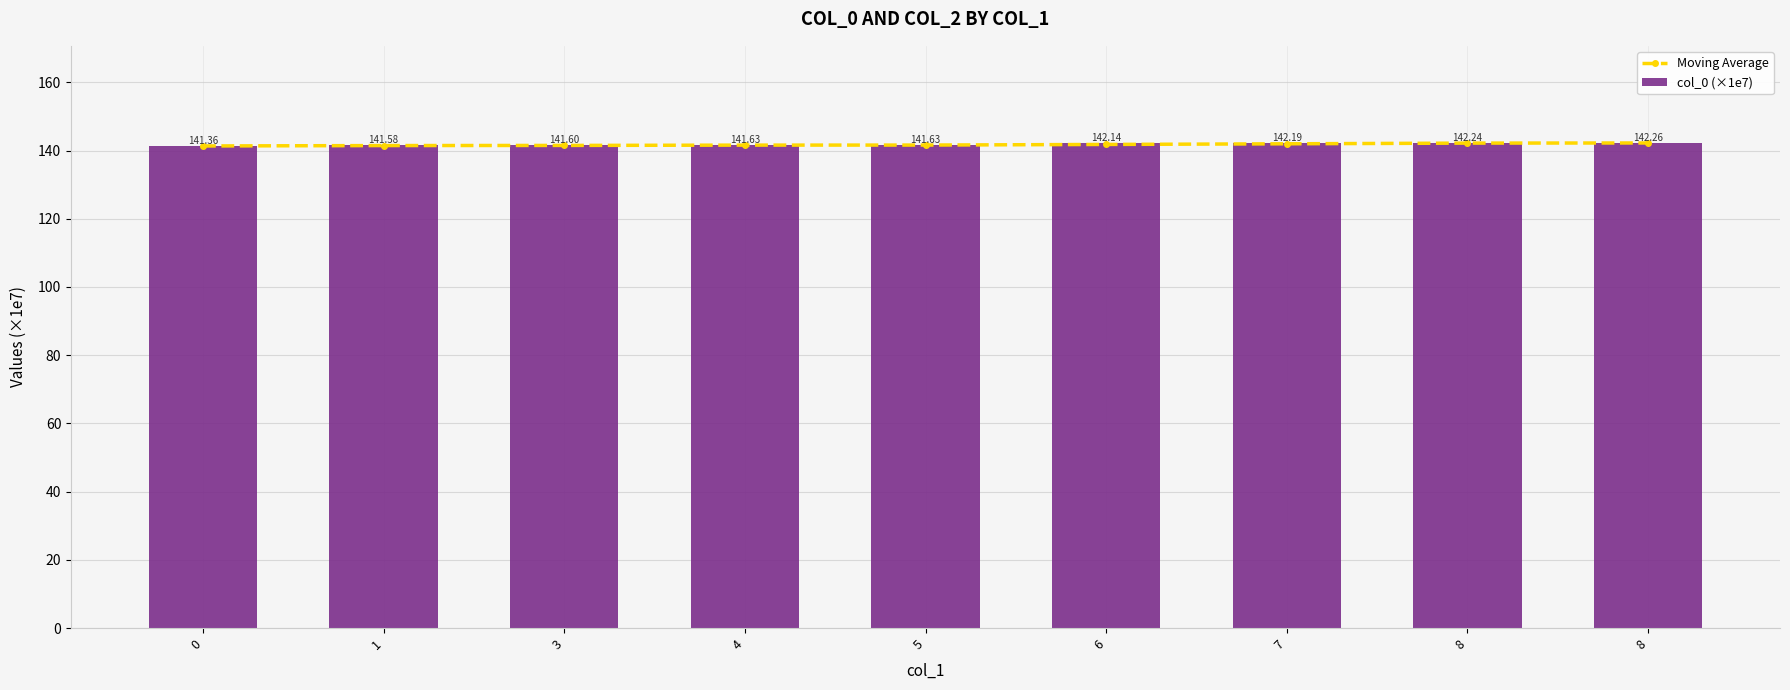

What is the difference between the second highest and minimum values in the Moving Average series?

0.8